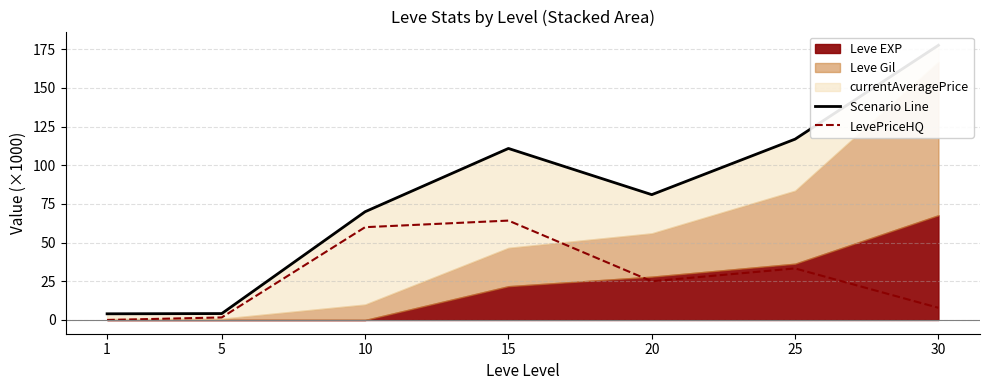

How many interior local peaks does the Scenario Line series have?

1